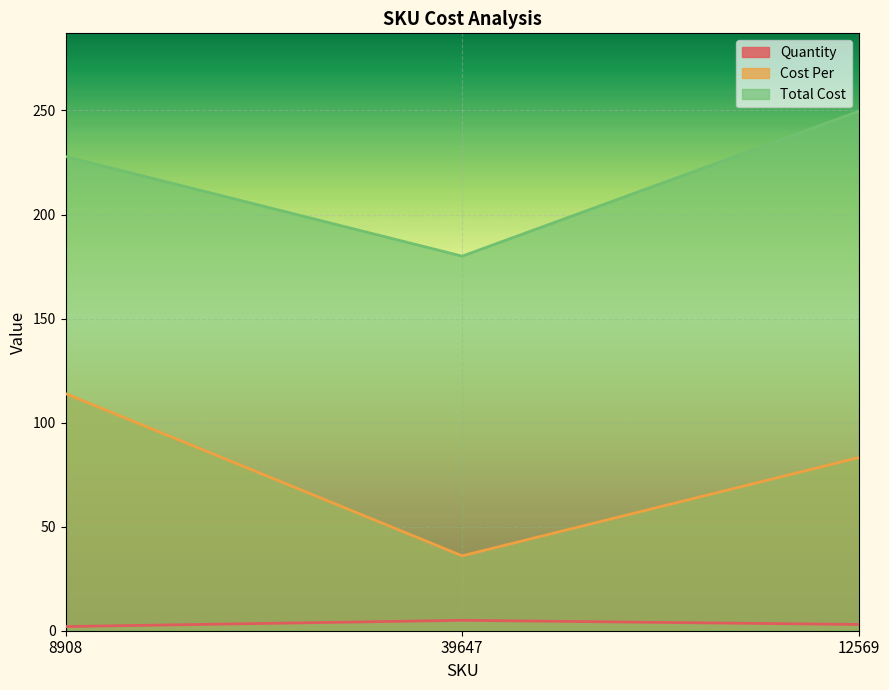

What is the label of the 2nd point from the left?

39647